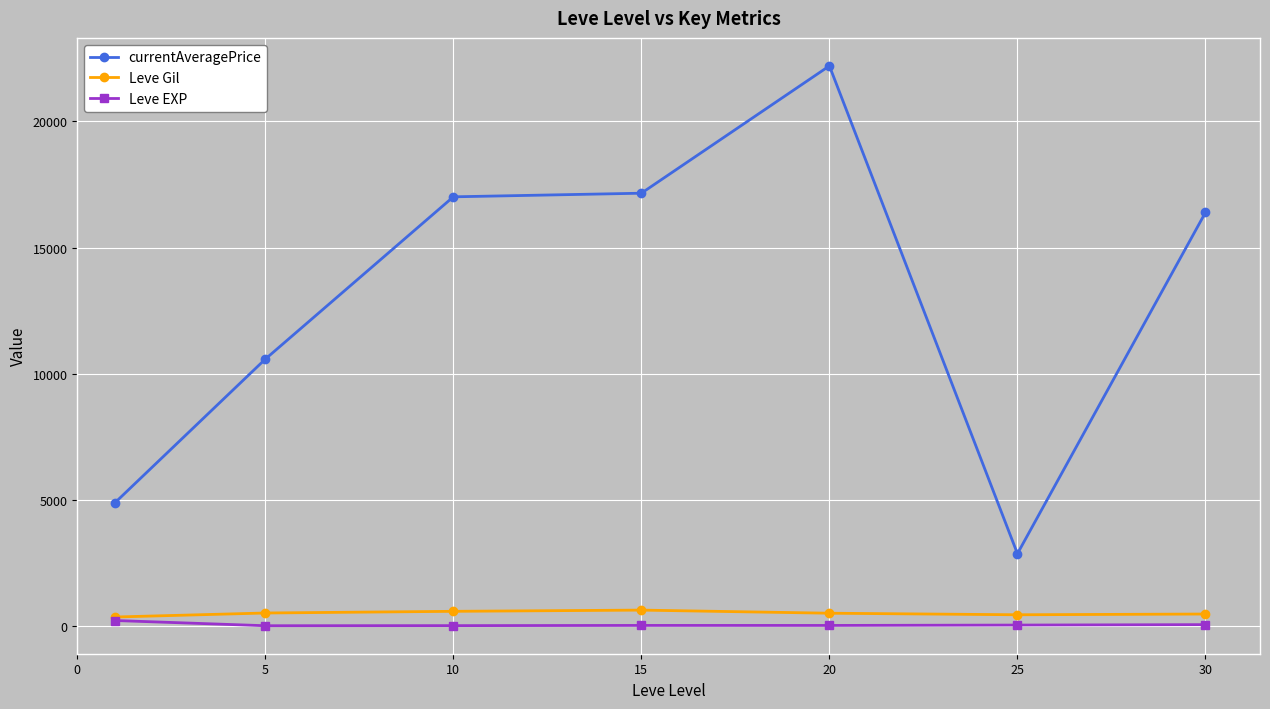

Which series has the largest total across all categories?

currentAveragePrice